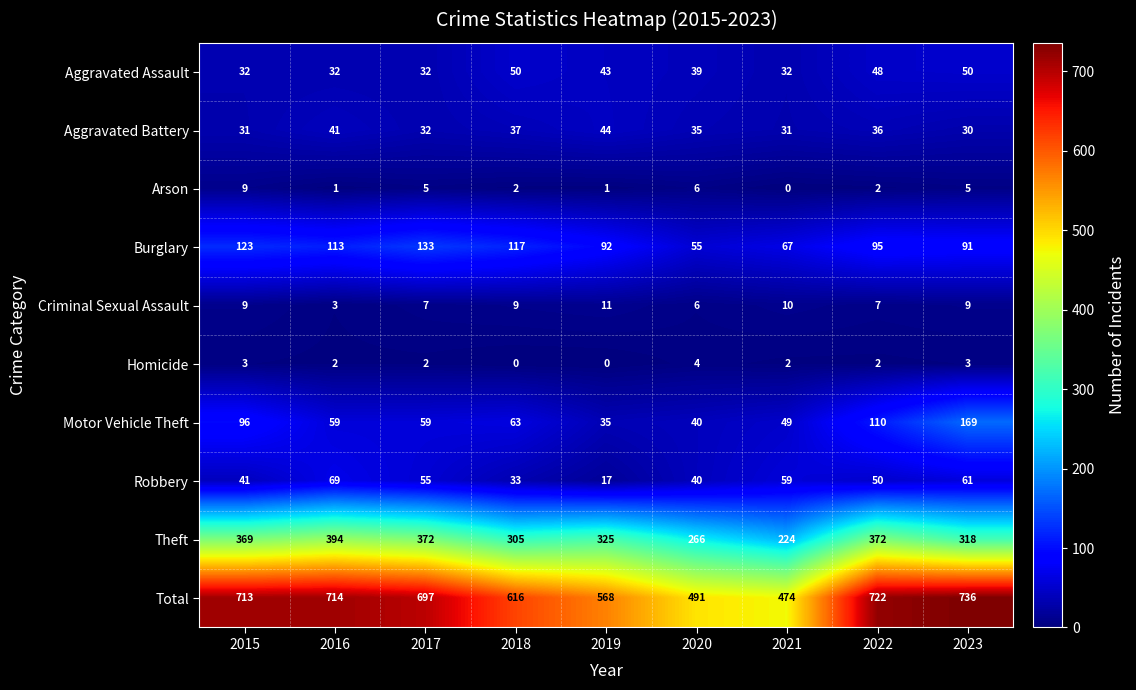

What is the total value across all series at 2023?

1472